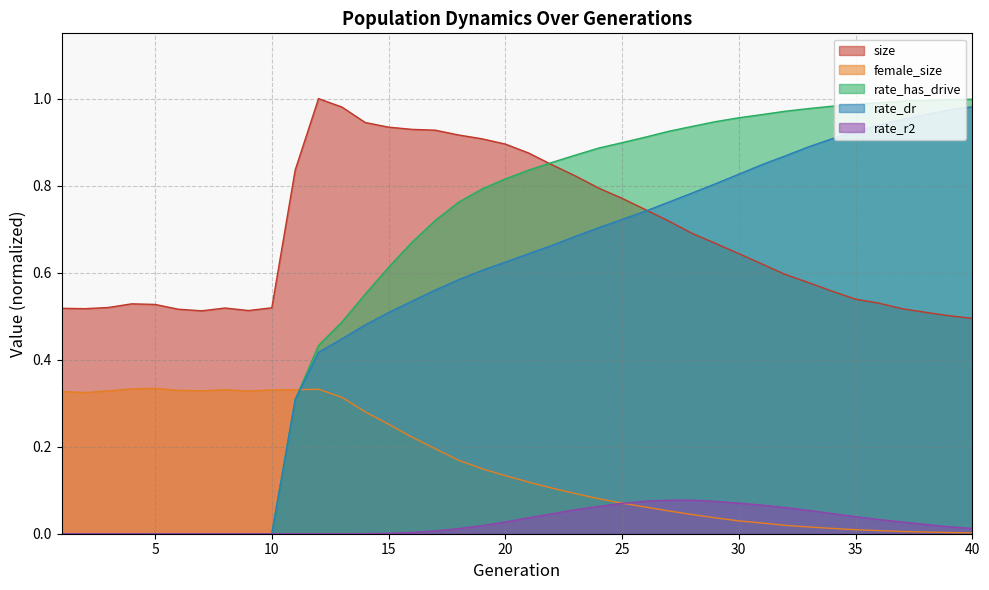

How many lines are shown in the chart?

5